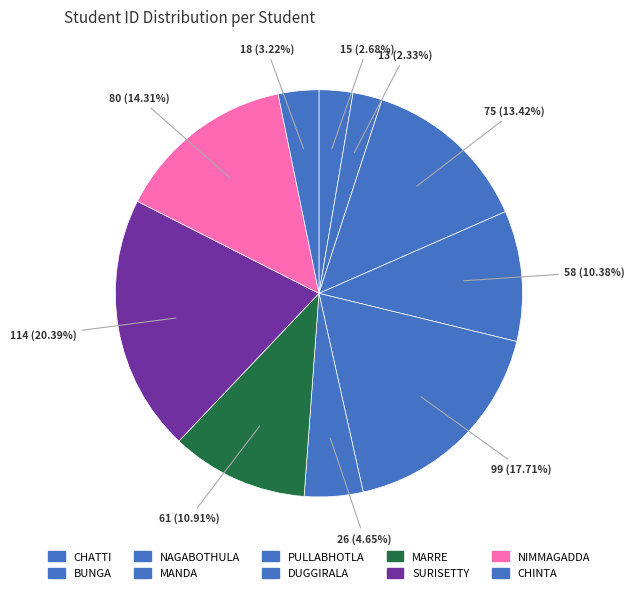

How many segments does this pie chart have?

10